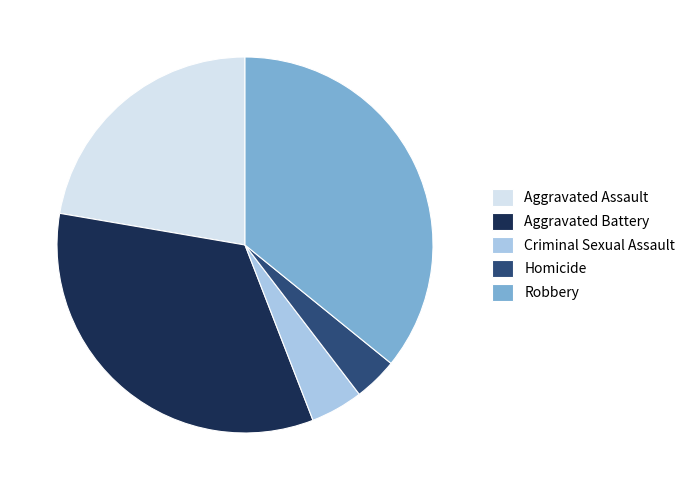

Approximately how many times larger is the value at Aggravated Assault compared to Criminal Sexual Assault?

4.9